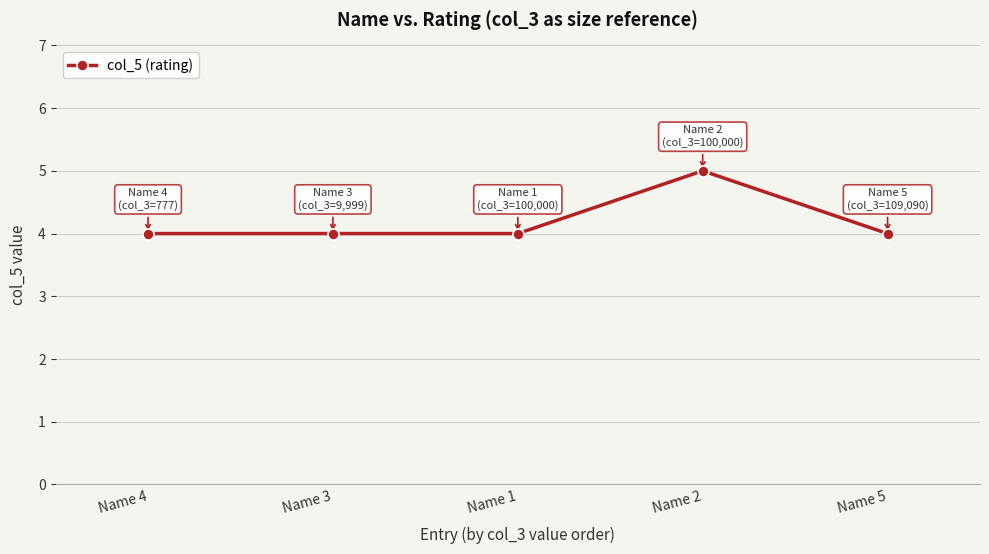

Approximately how many times larger is the value at Name 4 compared to Name 2?

0.8